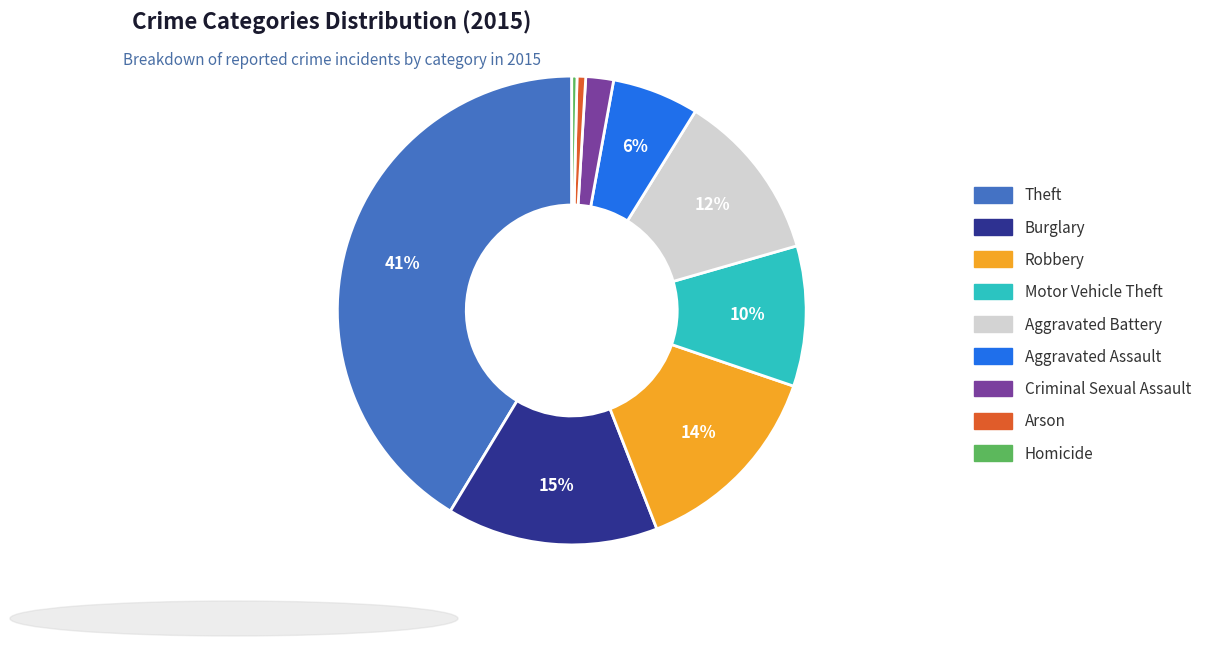

To the nearest percent, what portion does Aggravated Assault represent?

6%